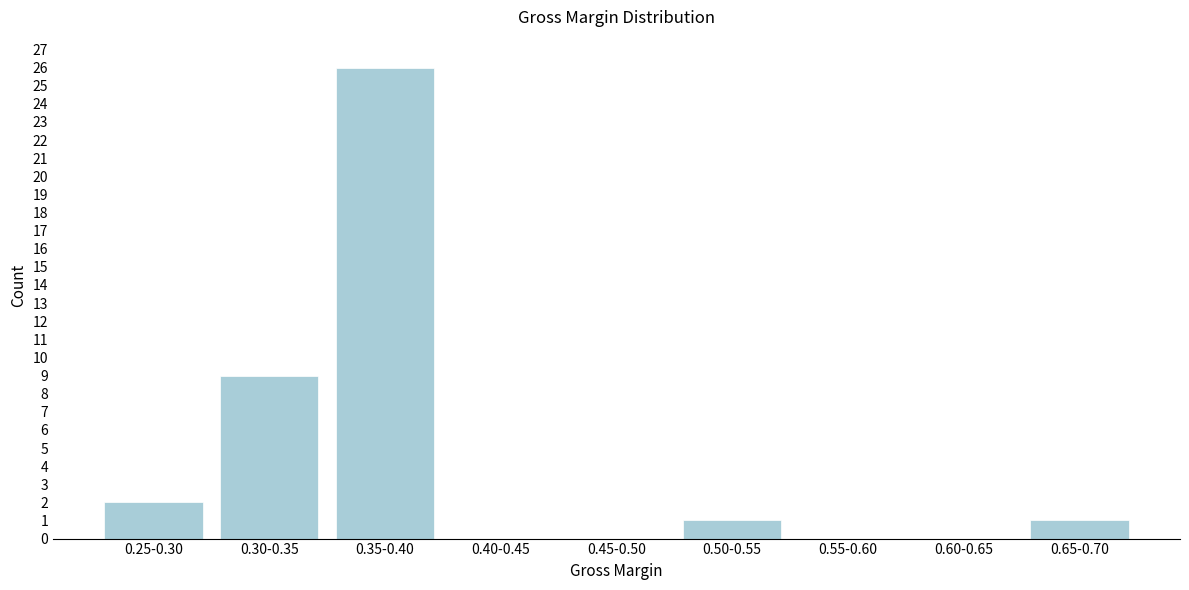

Reading left to right, list all the values displayed in this chart.

0.25-0.30=2	0.30-0.35=9	0.35-0.40=26	0.40-0.45=0	0.45-0.50=0	0.50-0.55=1	0.55-0.60=0	0.60-0.65=0	0.65-0.70=1